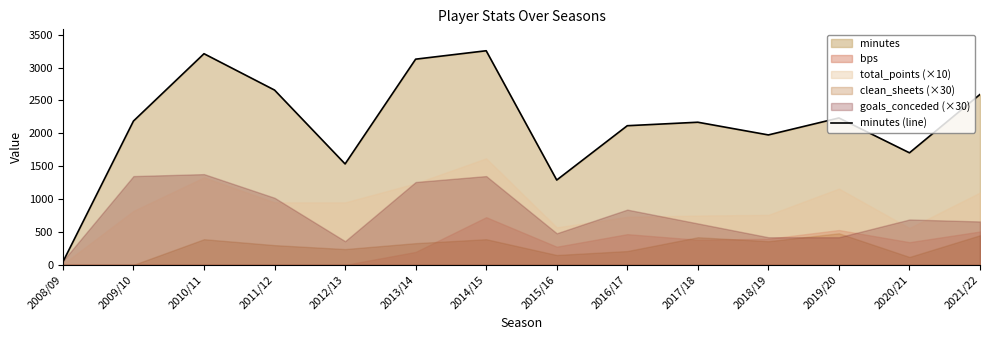

What is the sum of the values at 2015/16 and 2009/10?

3477